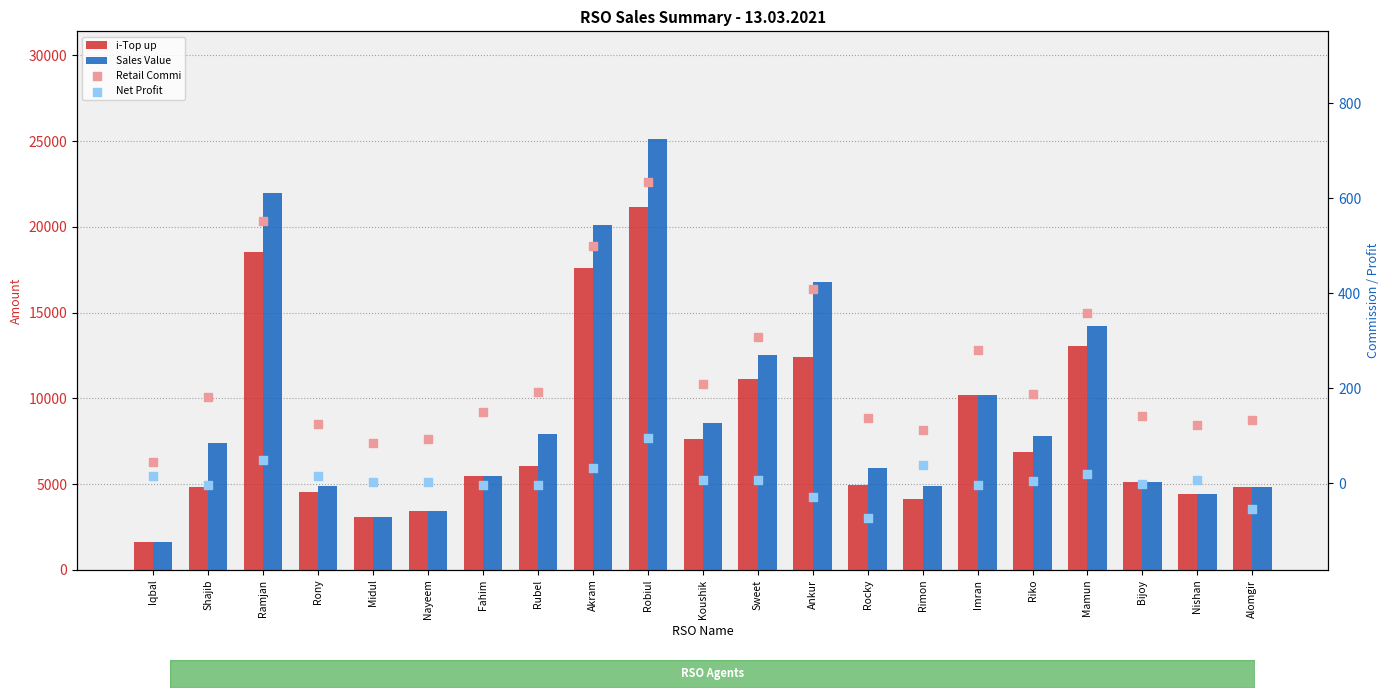

Which series has the widest spread of Y values?

Sales Value